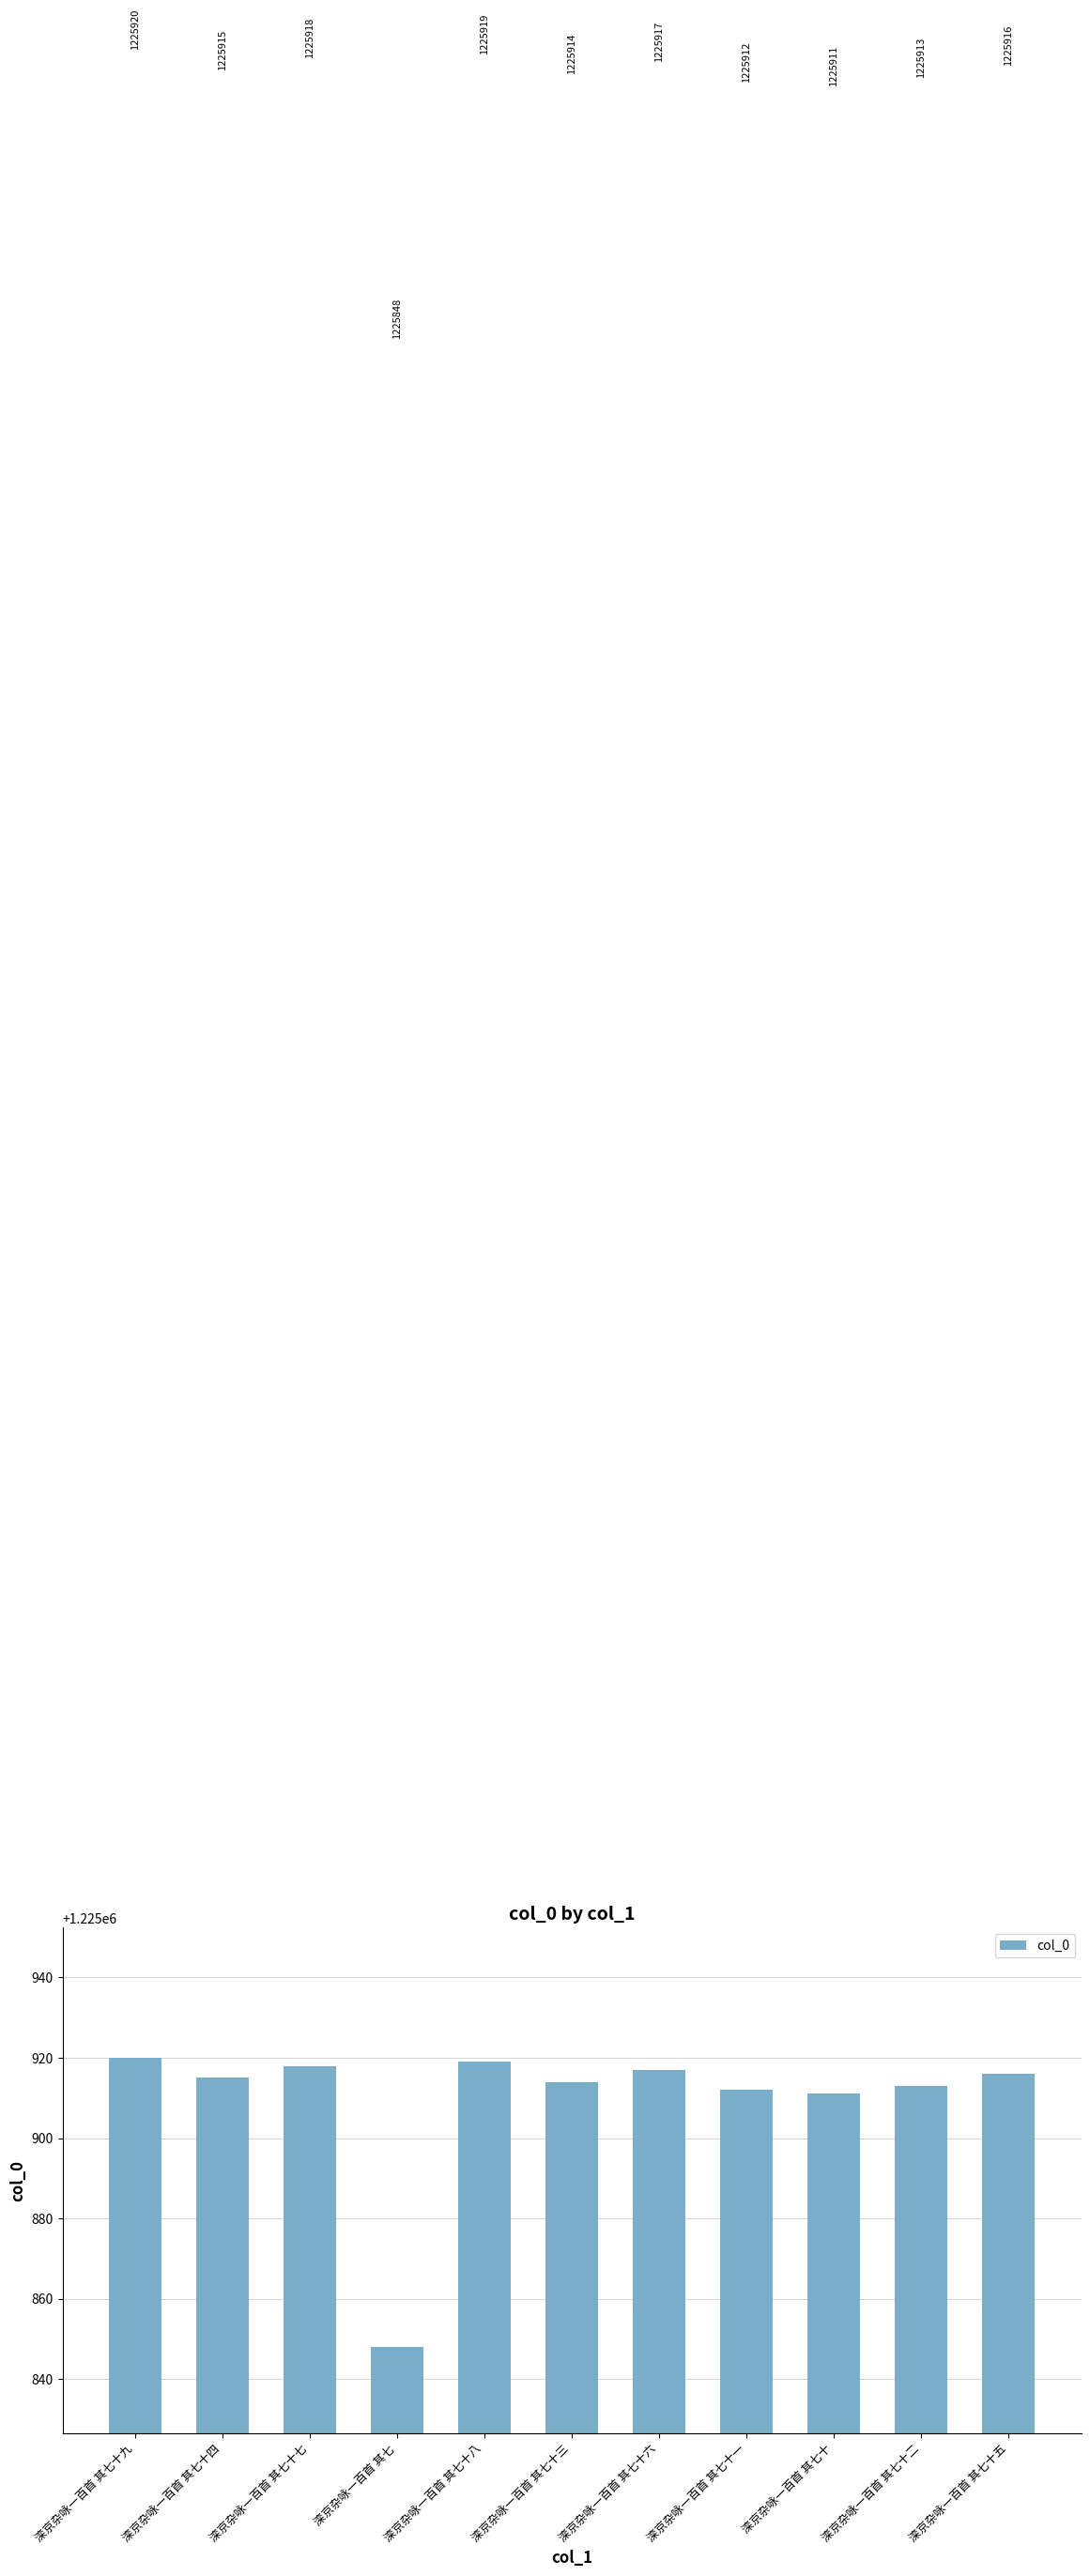

What is the minimum value shown in the chart?

1225848